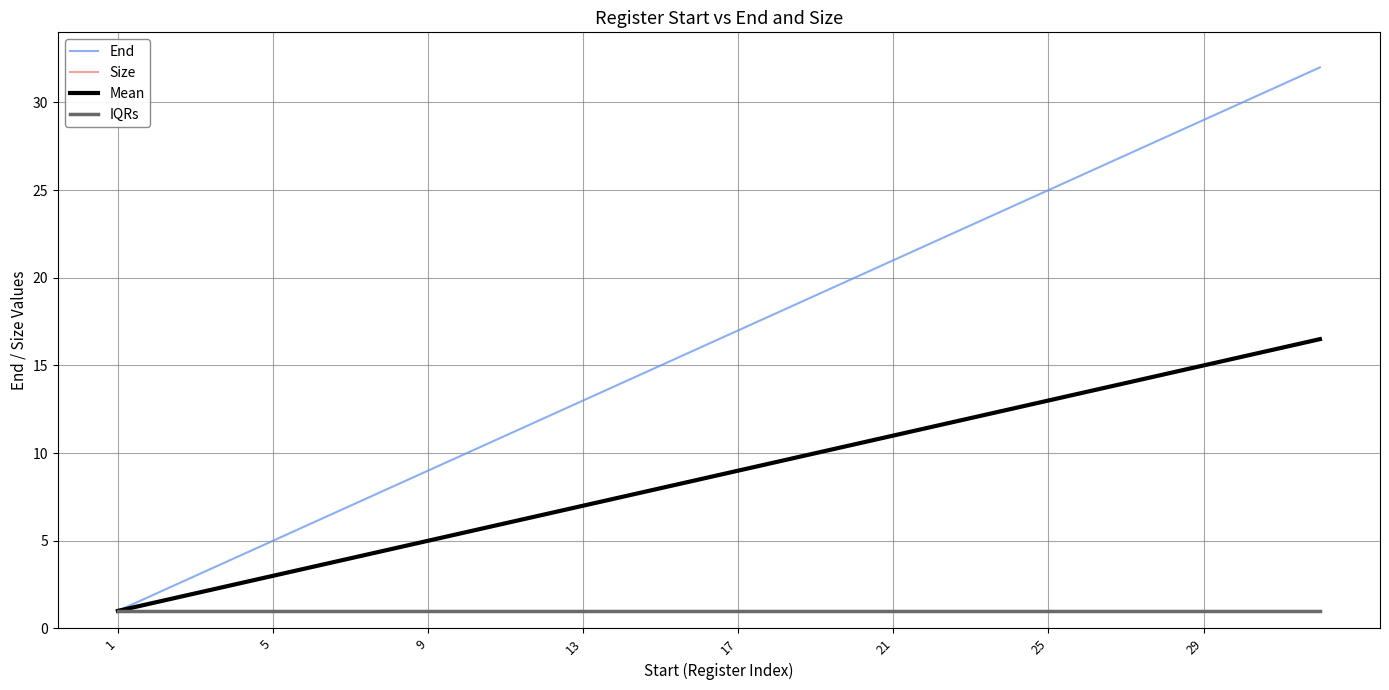

True or false: IQRs and Size intersect in this chart.

False